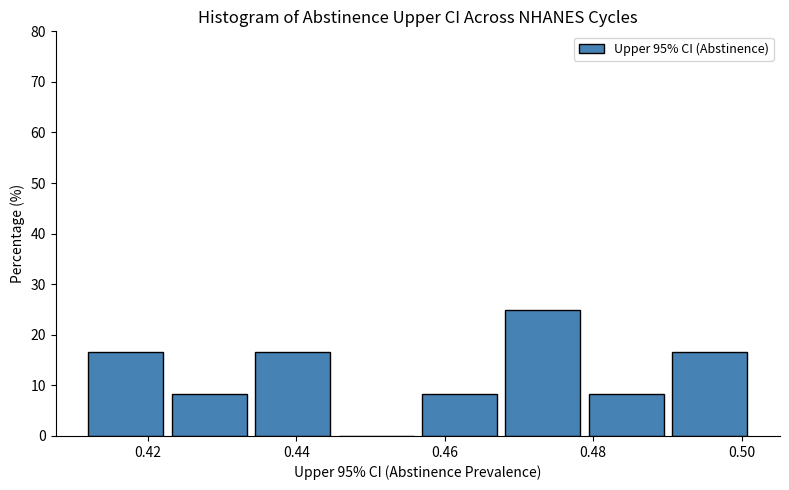

Reading left to right, list every bar in this chart as the range it spans on the x-axis followed by its height. Neither the bar edges nor the heights are printed on the chart, so give them approximately, as read against the axes.

0.412 to 0.422: 17
0.422 to 0.434: 8
0.434 to 0.446: 17
0.446 to 0.456: 0
0.456 to 0.468: 8
0.468 to 0.478: 25
0.478 to 0.490: 8
0.490 to 0.502: 17